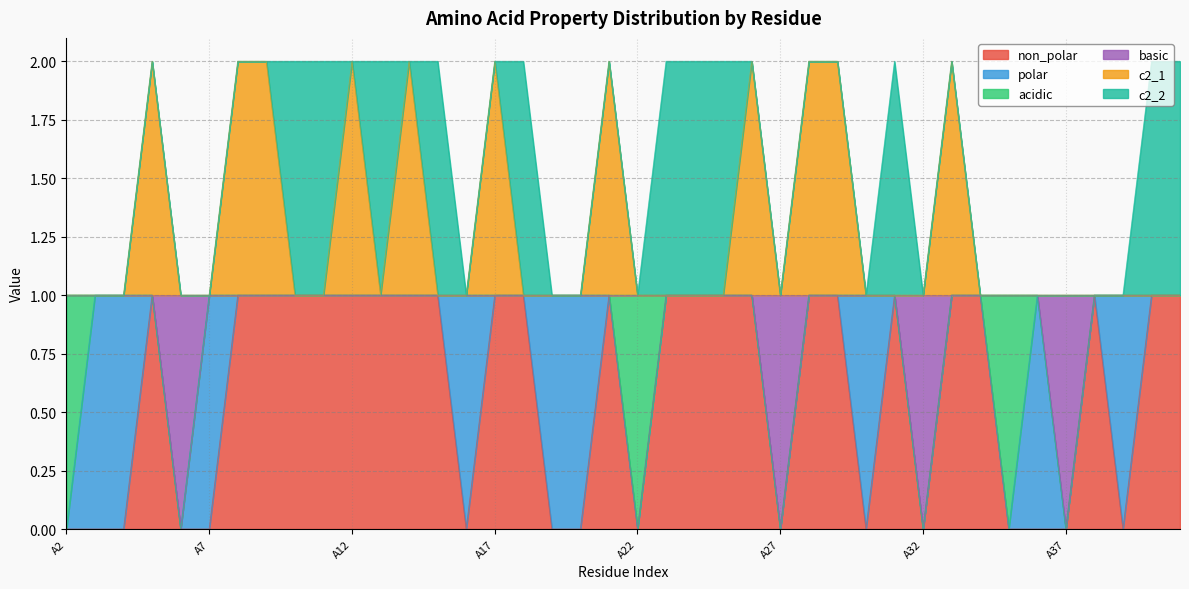

Does the chart display data point markers on the line(s)?

No